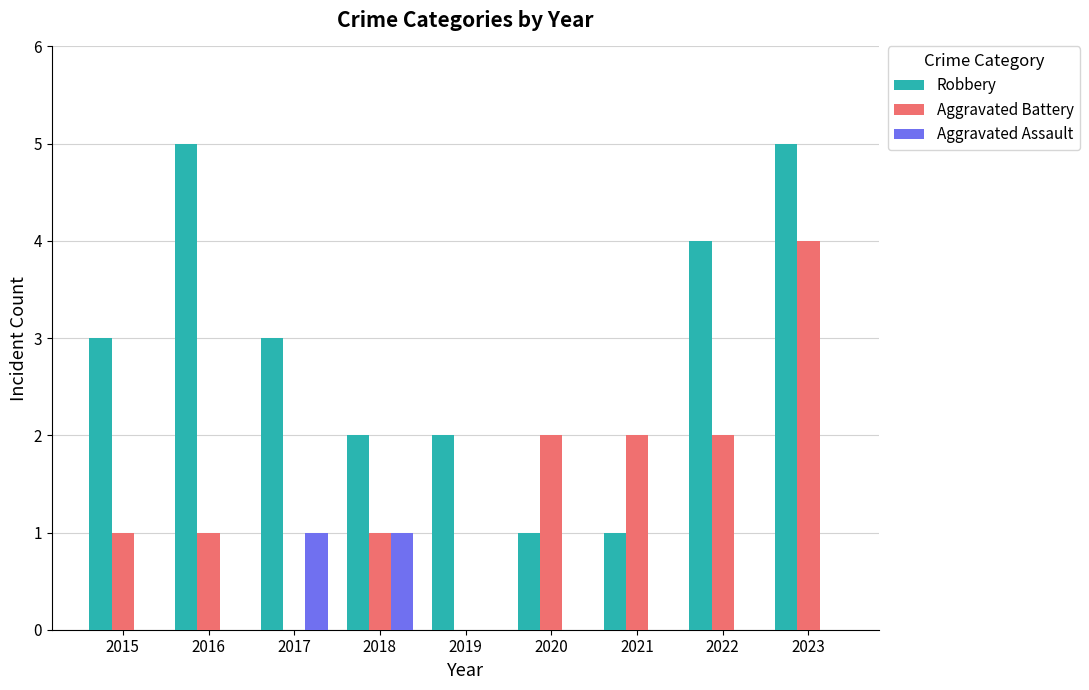

Are the bars grouped side by side (vs. stacked)?

Yes